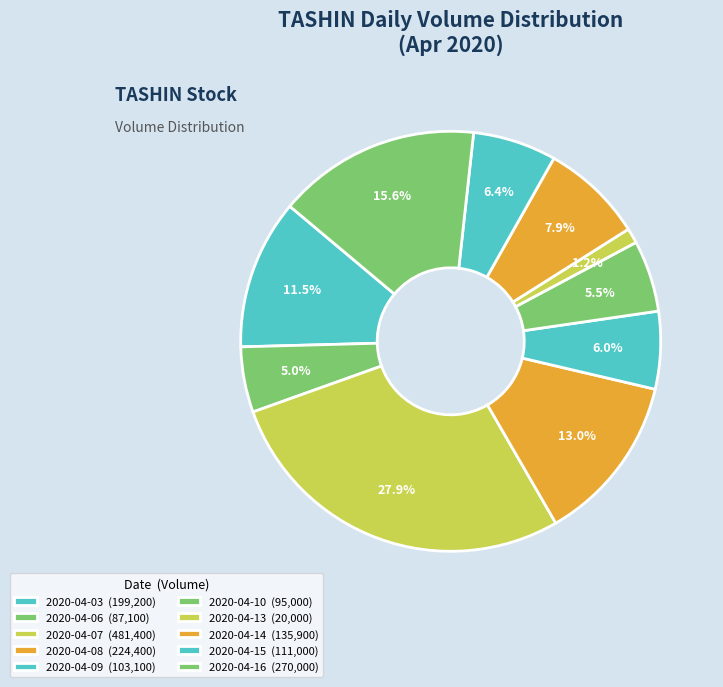

What percentage is the 2020-04-09 slice, to the nearest percent?

6%